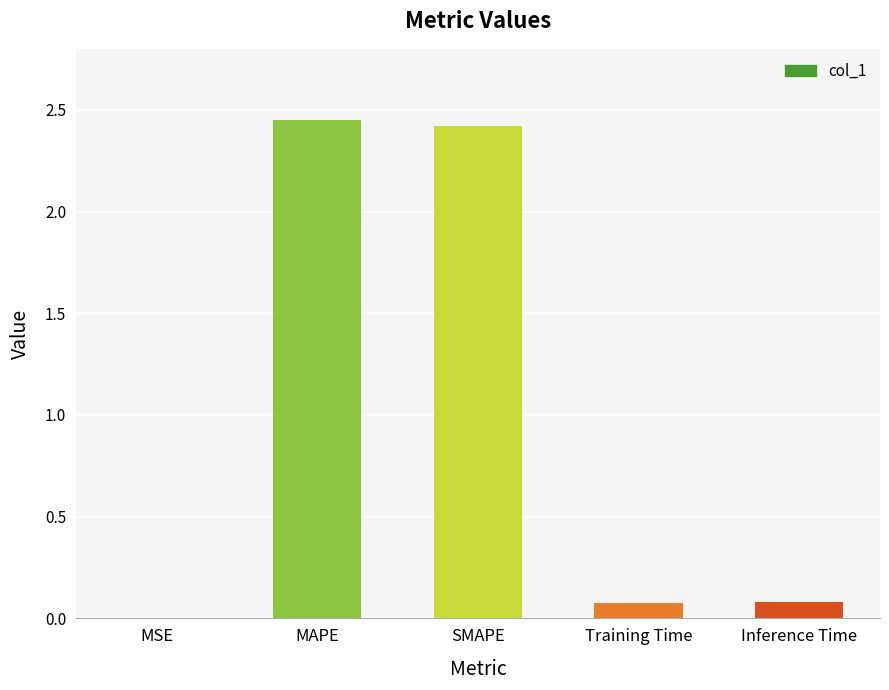

The chart shows a value of 0.0 at MSE. True or false?

True